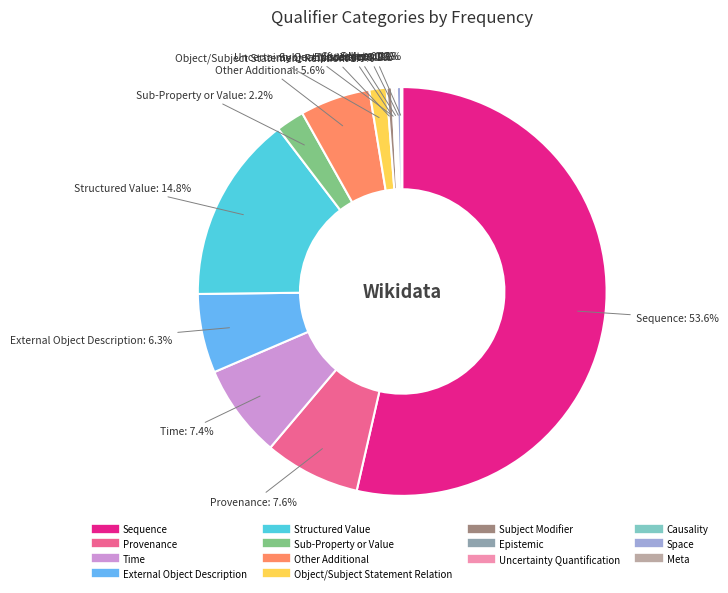

Is there any slice that represents more than half of the pie?

Yes